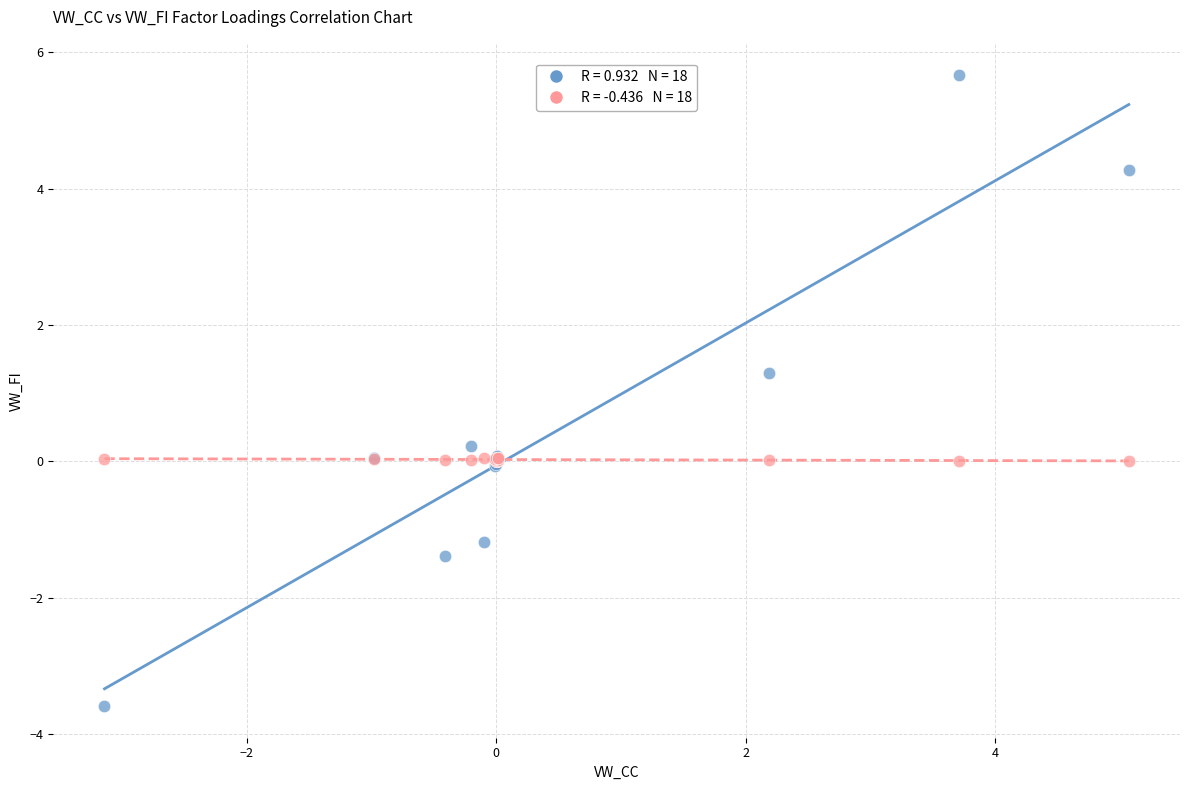

Across all series, what Y value is closest to 1?

1.3